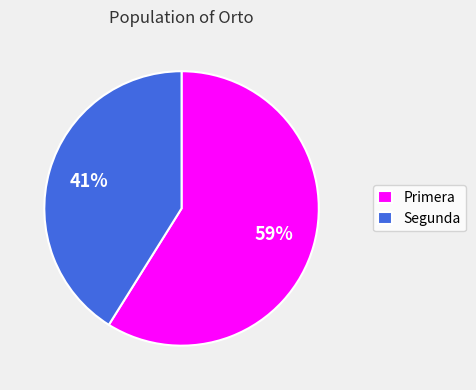

Rank the categories by value from highest to lowest.

Primera, Segunda